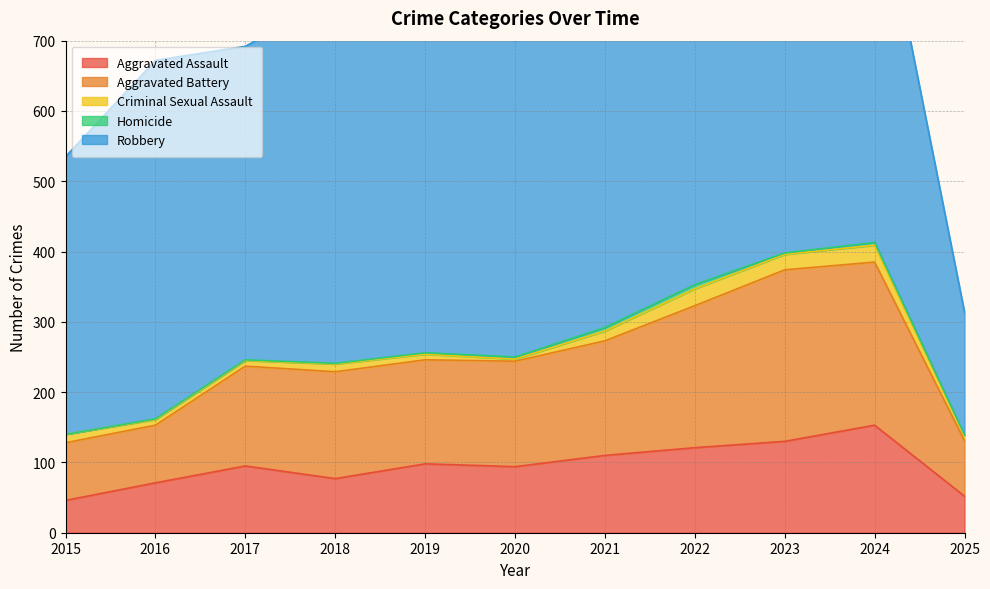

Which series has the largest range (max minus min)?

Robbery